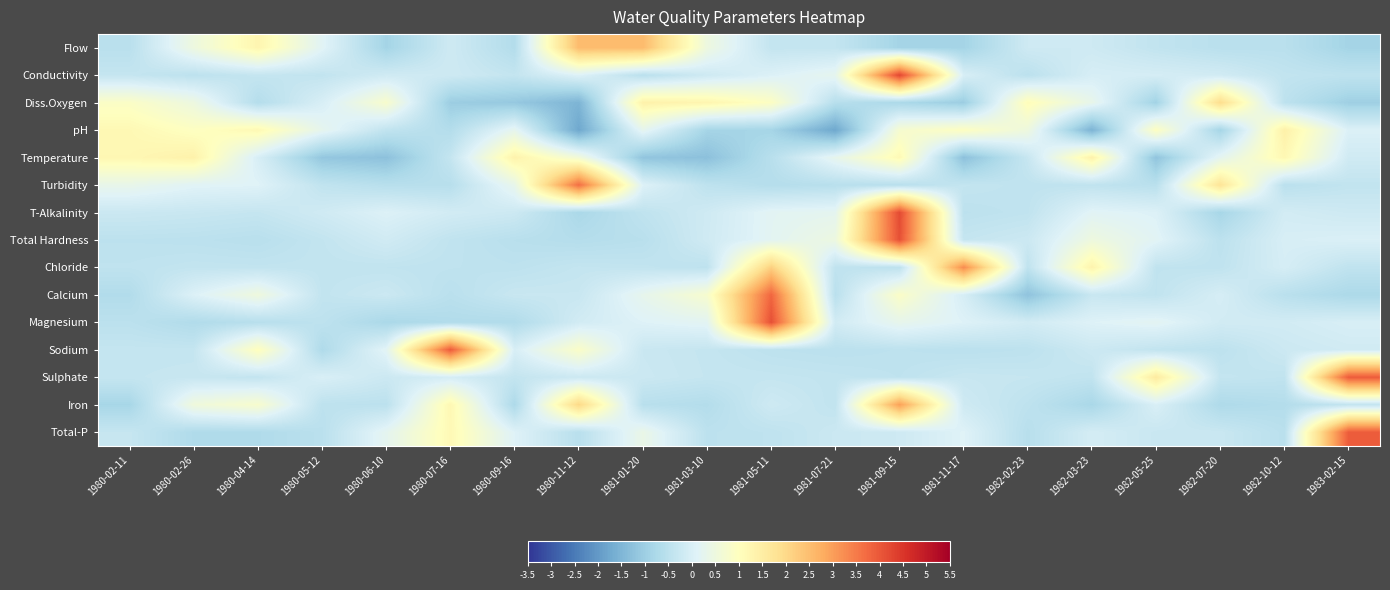

What is the difference between the highest and lowest values at 1980-09-16?

2.5